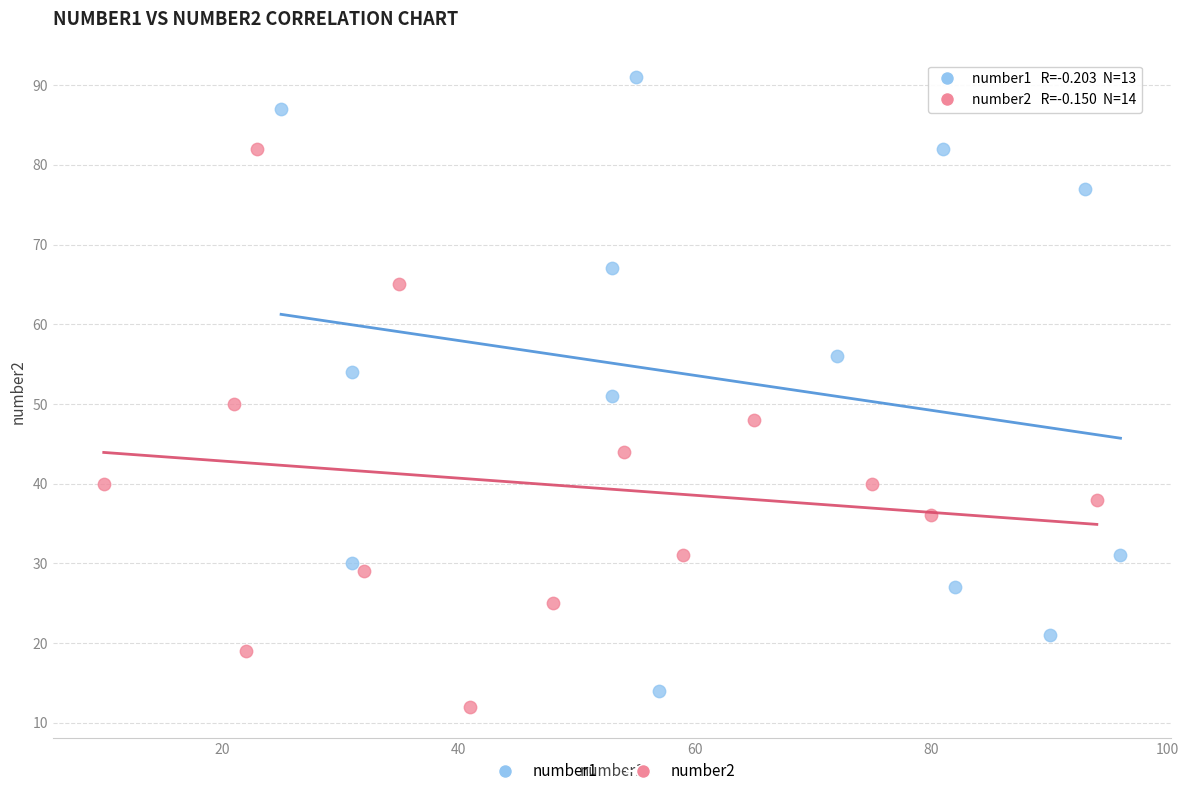

Which series contains the highest Y value?

number1